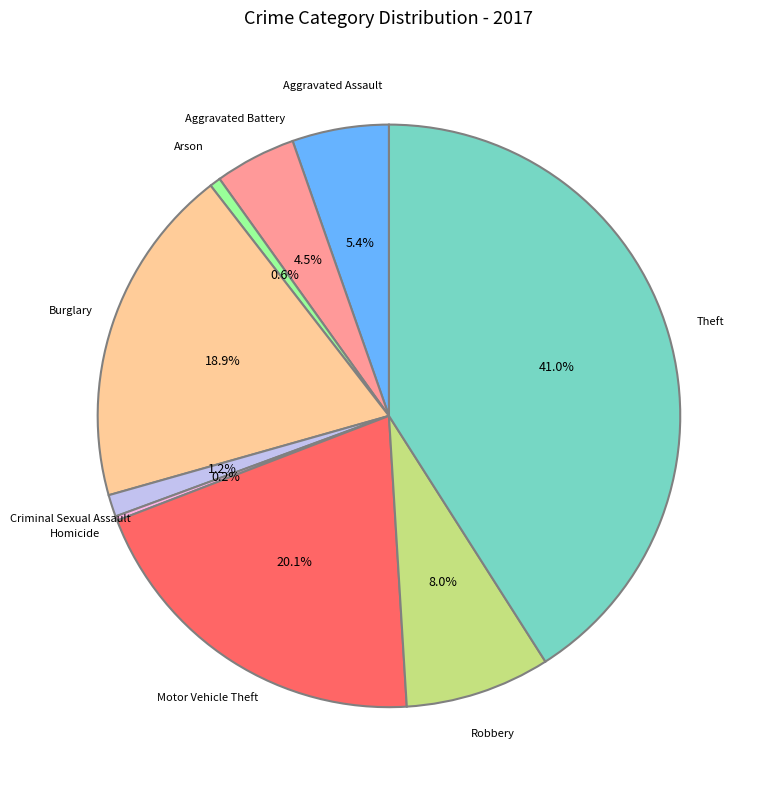

Is there any slice that represents more than half of the pie?

No